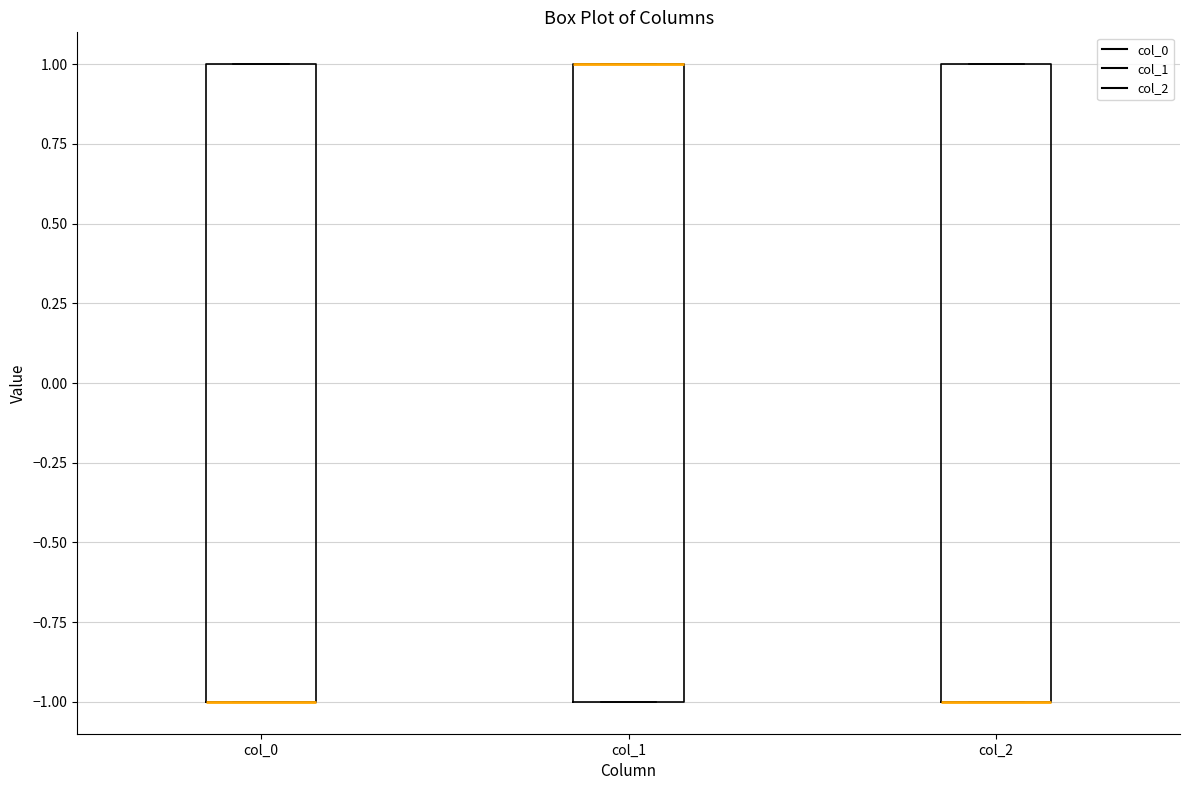

Reading left to right, transcribe this box plot: for each box, give where its median line is, the range the box spans, and where its two whiskers end, as read against the y-axis. The values are not printed on the chart, so give them approximately, as read against the axis.

col_0: median -1 (drawn on the box's lower edge), box -1 to 1, whiskers -1 to 1
col_1: median 1 (drawn on the box's upper edge), box -1 to 1, whiskers -1 to 1
col_2: median -1 (drawn on the box's lower edge), box -1 to 1, whiskers -1 to 1